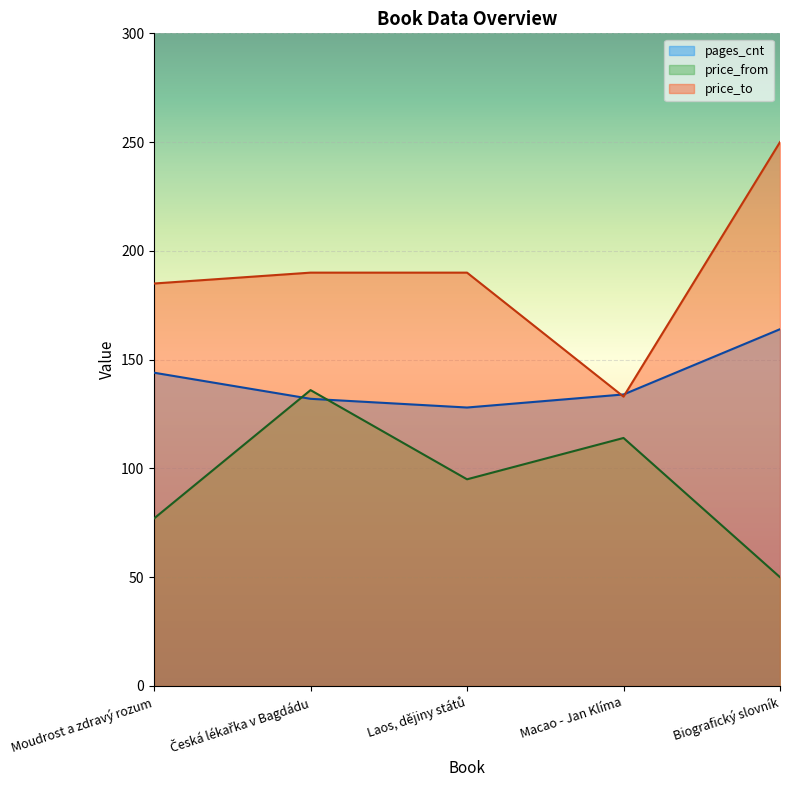

True or false: pages_cnt has more than 2 points higher than both neighbors.

False